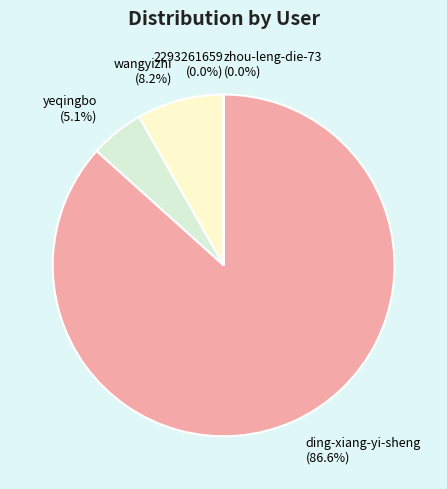

What percentage do wangyizhi (8.2%) and yeqingbo (5.1%) together represent?

13.3%